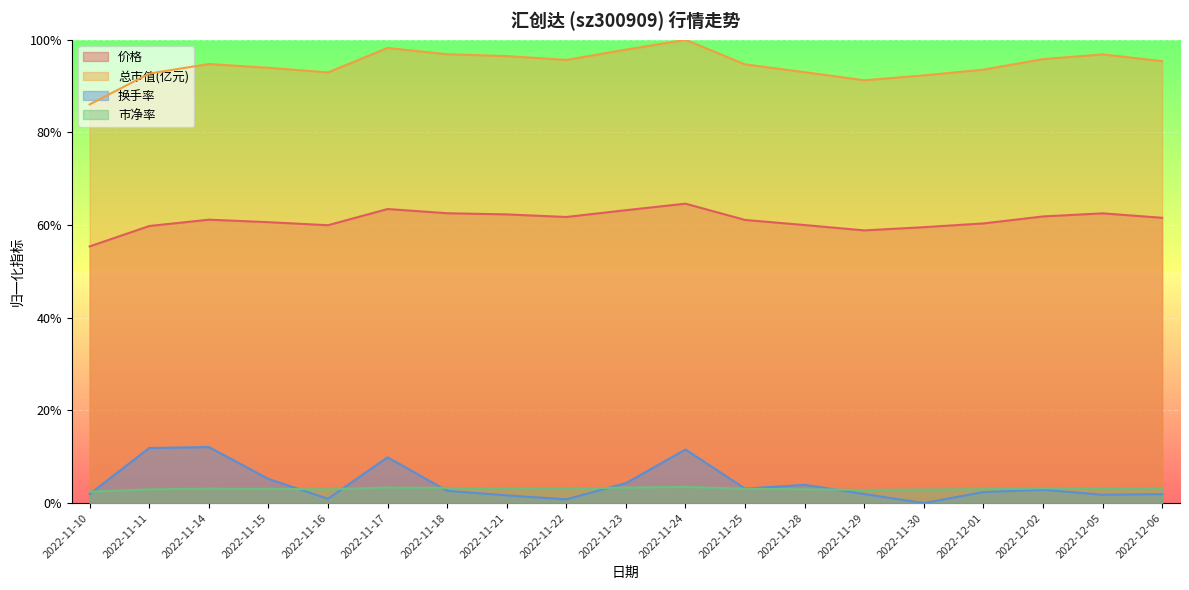

What are all the series names shown in the legend?

价格, 总市值(亿元), 换手率, 市净率